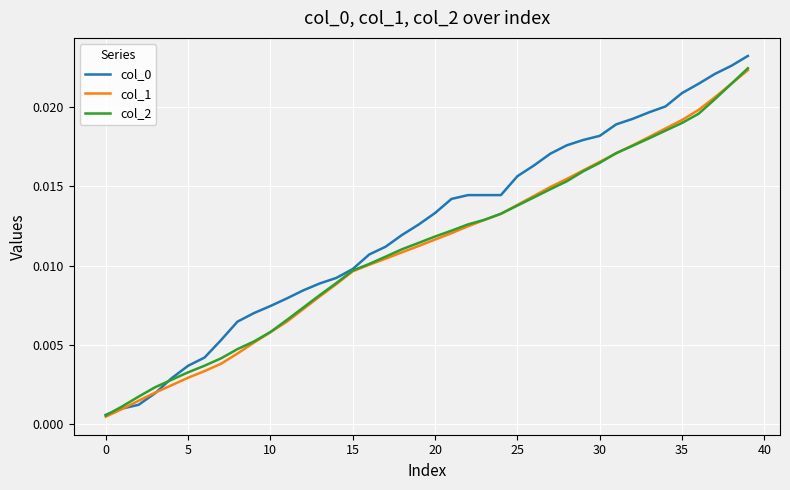

Is this an area chart (filled region under the line)?

No